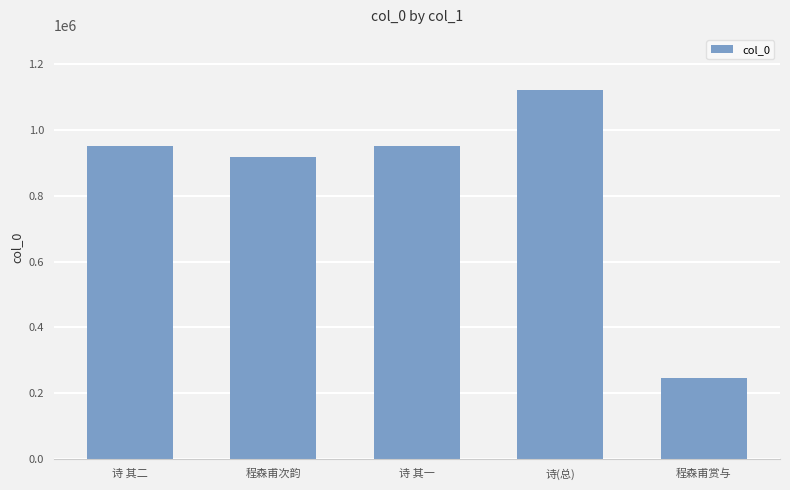

Where is the data nearest to the value 683207?

程森甫次韵